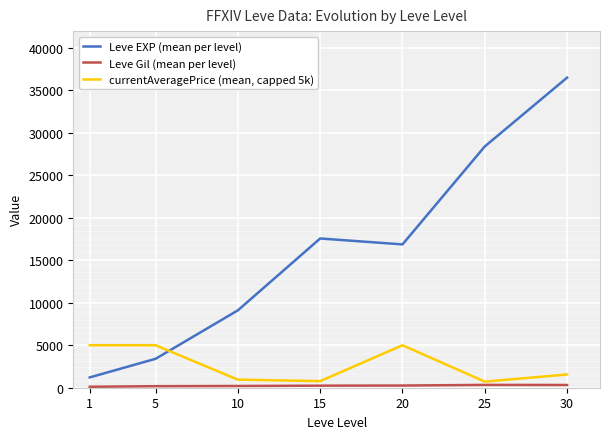

At which category is the sum across all series the highest?

30